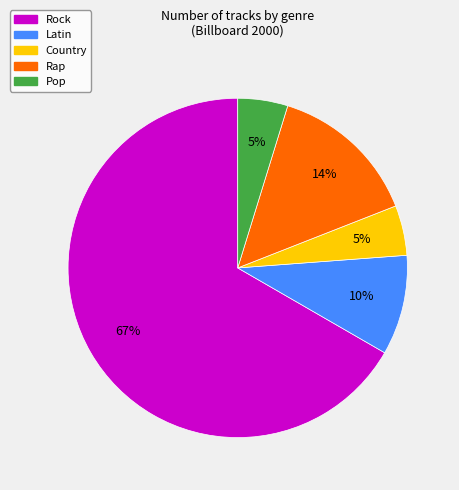

Does Rock account for over 50% of the chart?

Yes